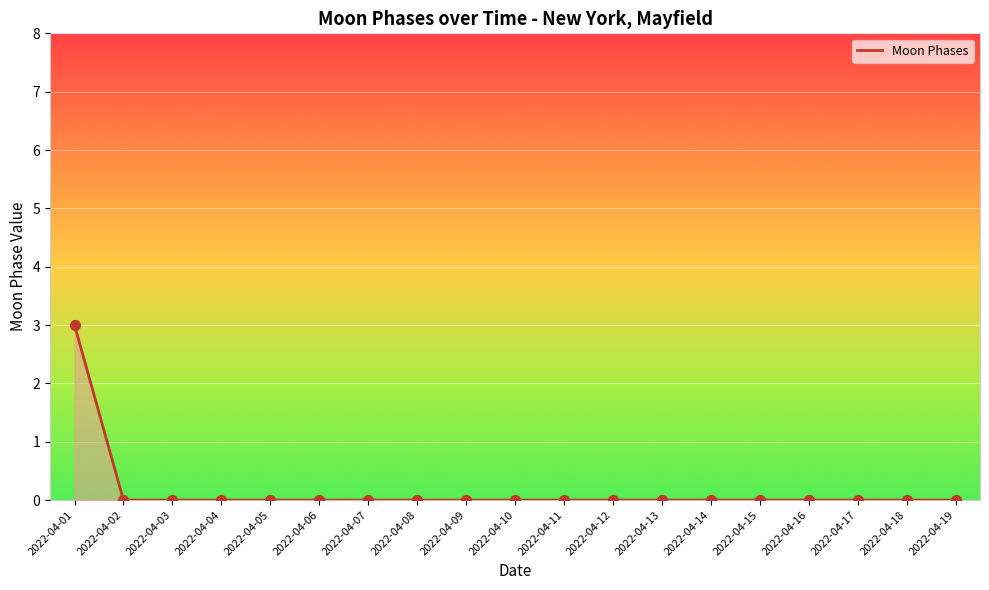

Which label corresponds to the largest value in the chart?

2022-04-01